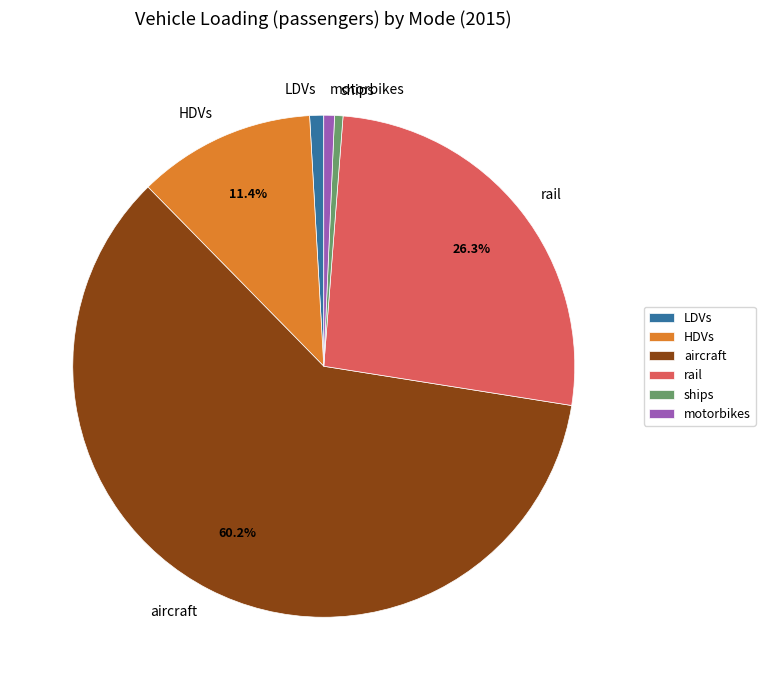

Combined, do ships and motorbikes account for over 50%?

No